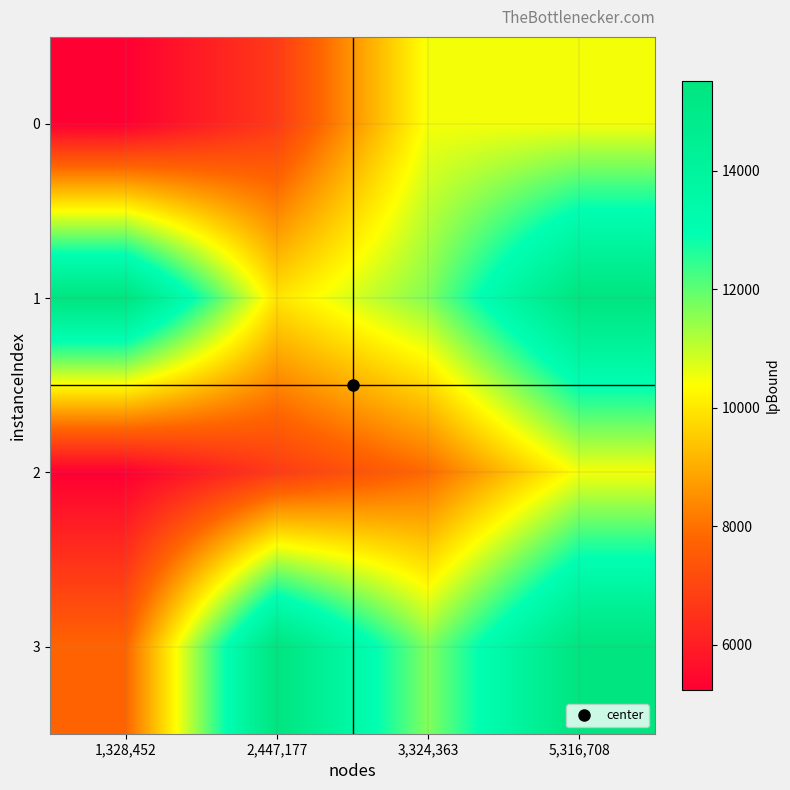

At which category is the sum across all series the highest?

5,316,708